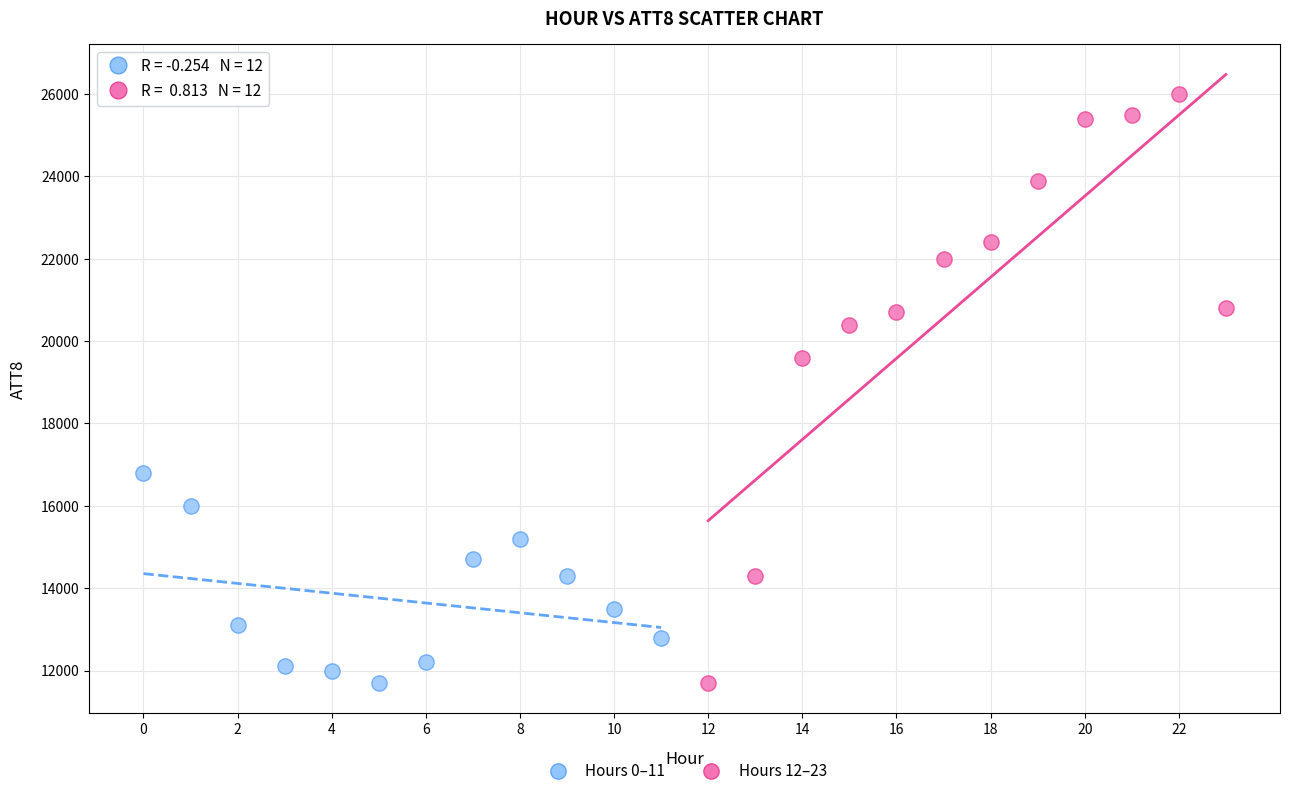

Which series contains the highest Y value?

Hours 12–23